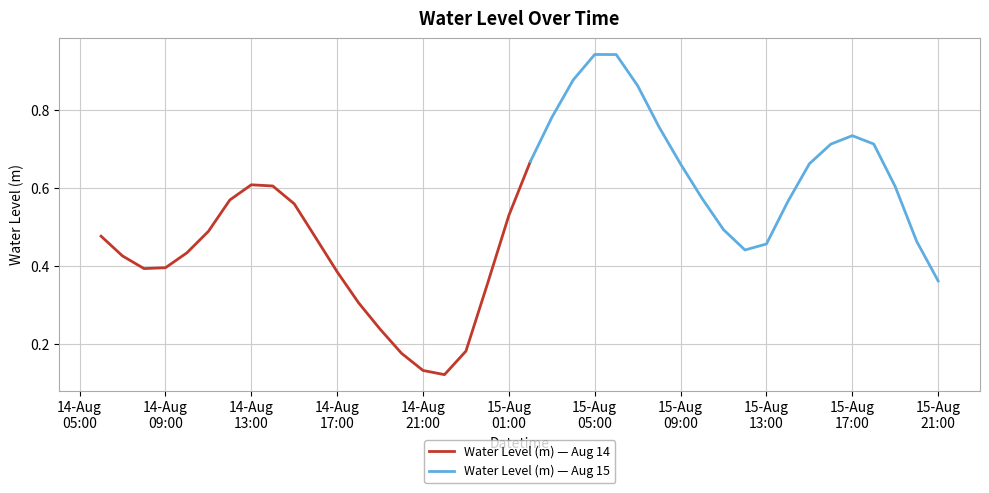

Reading left to right, extract all data points from this chart.

2024-08-14 06:00:00=0.5	2024-08-14 07:00:00=0.4	2024-08-14 08:00:00=0.4	2024-08-14 09:00:00=0.4	2024-08-14 10:00:00=0.4	2024-08-14 11:00:00=0.5	2024-08-14 12:00:00=0.6	2024-08-14 13:00:00=0.6	2024-08-14 14:00:00=0.6	2024-08-14 15:00:00=0.6	2024-08-14 16:00:00=0.5	2024-08-14 17:00:00=0.4	2024-08-14 18:00:00=0.3	2024-08-14 19:00:00=0.2	2024-08-14 20:00:00=0.2	2024-08-14 21:00:00=0.1	2024-08-14 22:00:00=0.1	2024-08-14 23:00:00=0.2	2024-08-15 00:00:00=0.4	2024-08-15 01:00:00=0.5	2024-08-15 02:00:00=0.7	2024-08-15 03:00:00=0.8	2024-08-15 04:00:00=0.9	2024-08-15 05:00:00=0.9	2024-08-15 06:00:00=0.9	2024-08-15 07:00:00=0.9	2024-08-15 08:00:00=0.8	2024-08-15 09:00:00=0.7	2024-08-15 10:00:00=0.6	2024-08-15 11:00:00=0.5	2024-08-15 12:00:00=0.4	2024-08-15 13:00:00=0.5	2024-08-15 14:00:00=0.6	2024-08-15 15:00:00=0.7	2024-08-15 16:00:00=0.7	2024-08-15 17:00:00=0.7	2024-08-15 18:00:00=0.7	2024-08-15 19:00:00=0.6	2024-08-15 20:00:00=0.5	2024-08-15 21:00:00=0.4